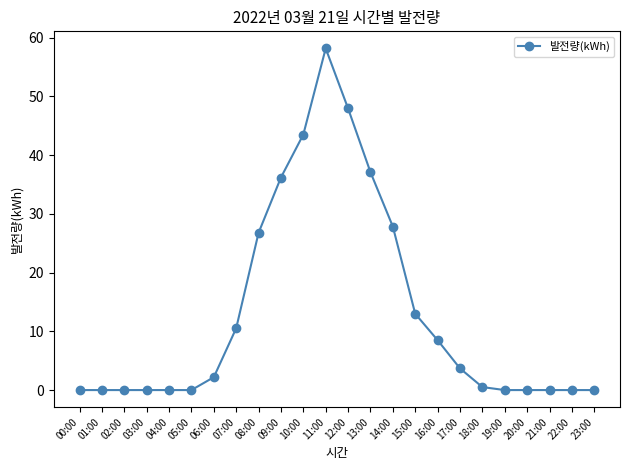

How many data points are above 2?

12